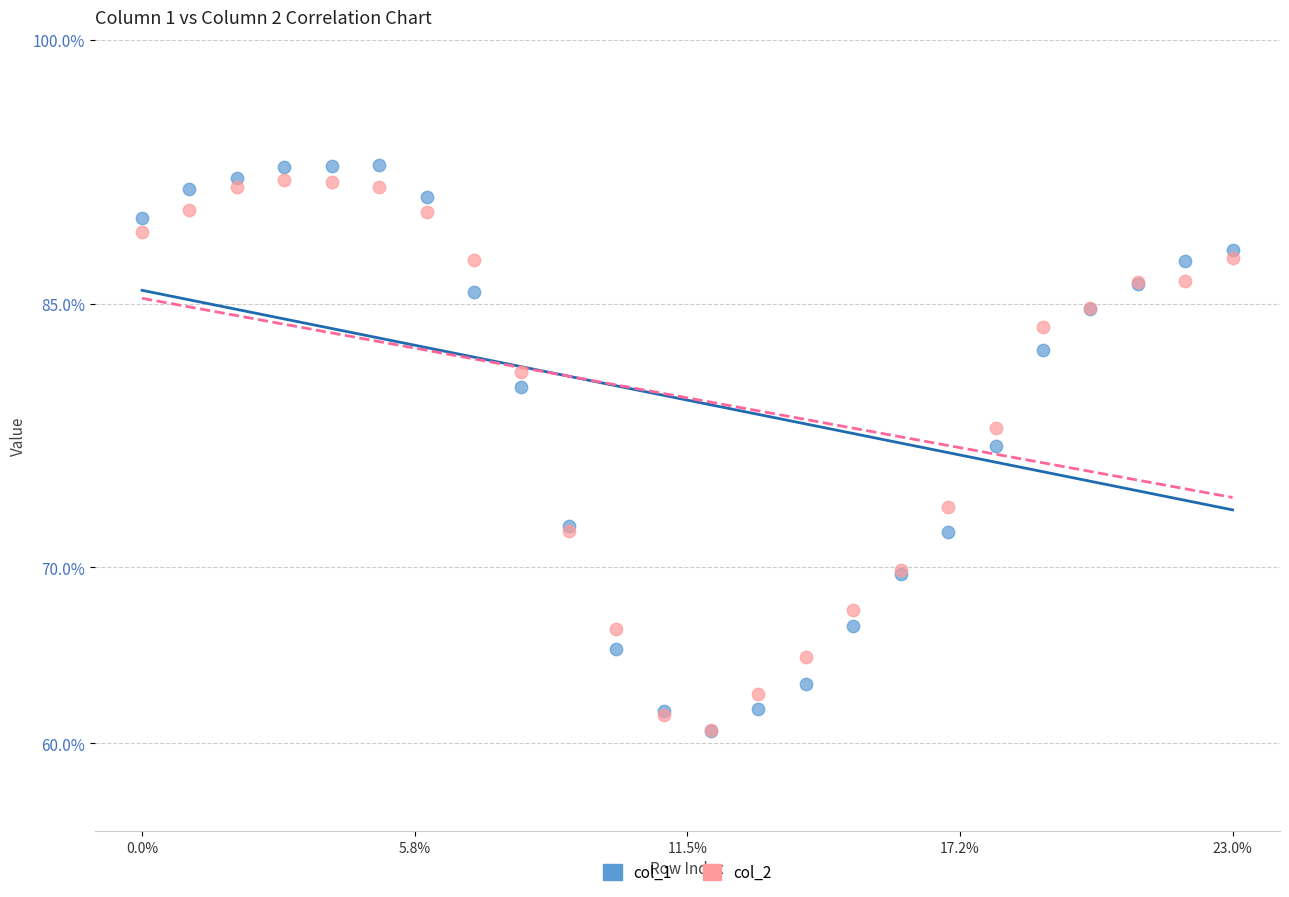

Across all series, what Y value is closest to 76?

76.9